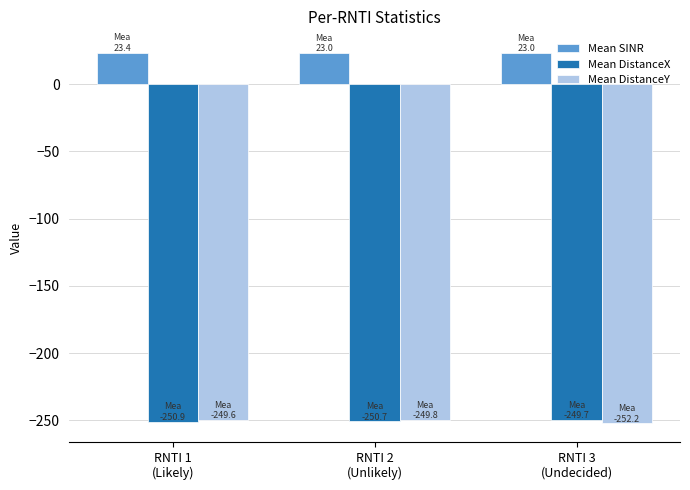

What is the greatest value displayed?

23.4